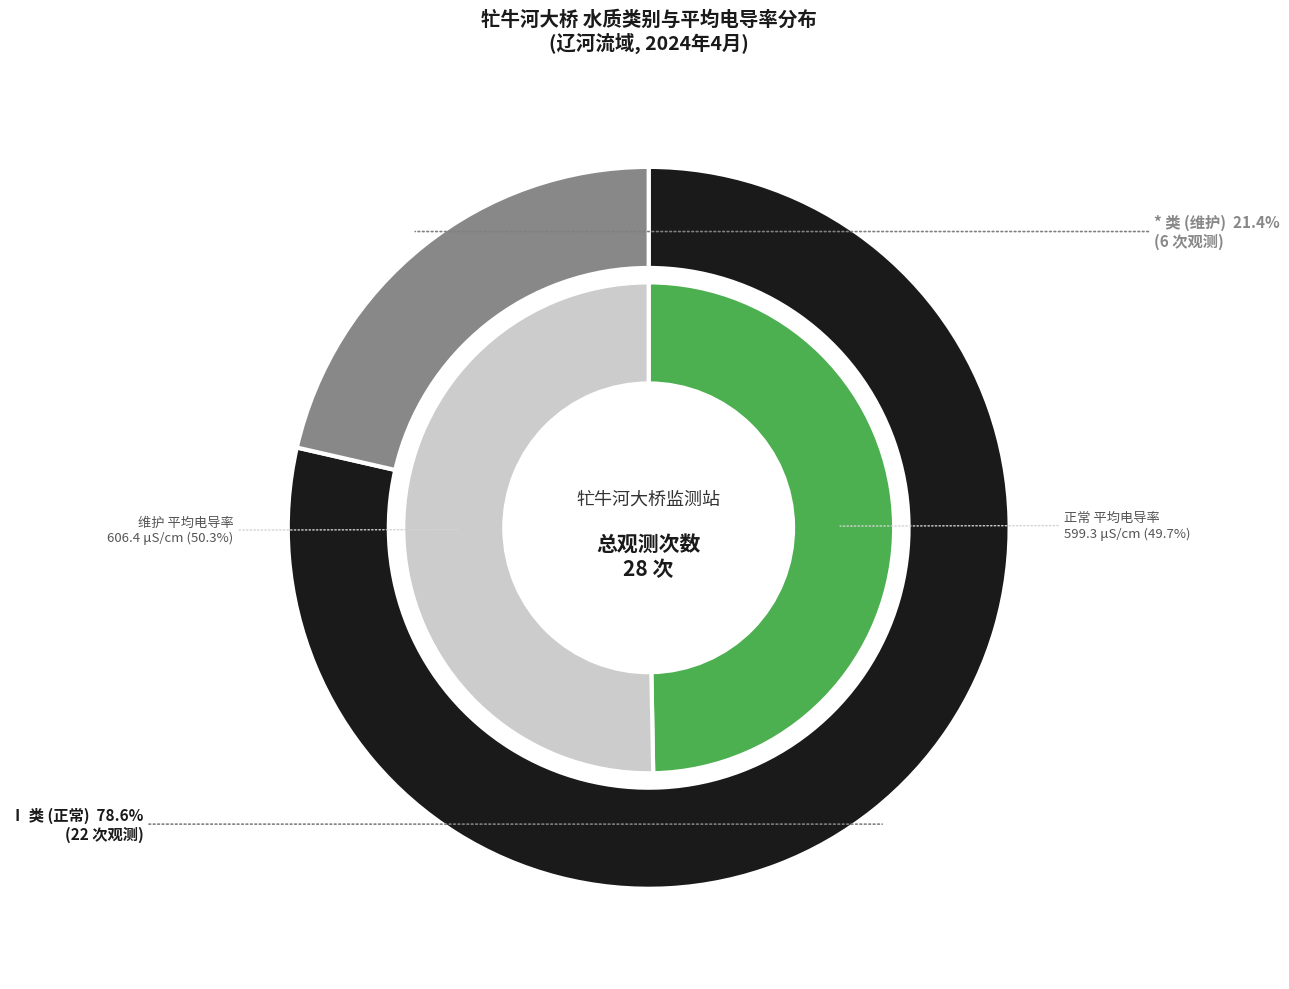

Which category has the smallest portion of the pie?

维护